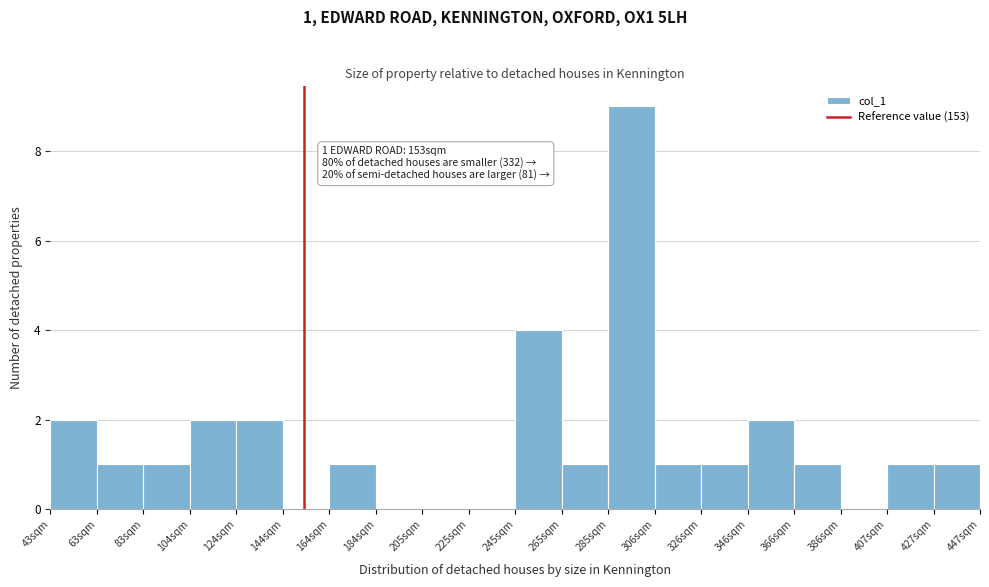

Which range on the x-axis has the tallest bar?

285 to 305